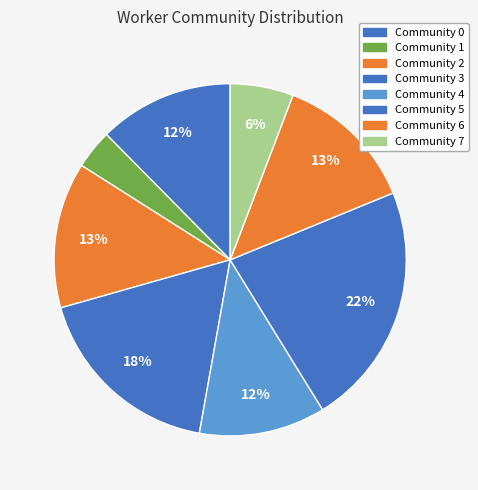

Rank the categories by value from highest to lowest.

Community 5, Community 3, Community 2, Community 6, Community 4, Community 0, Community 7, Community 1